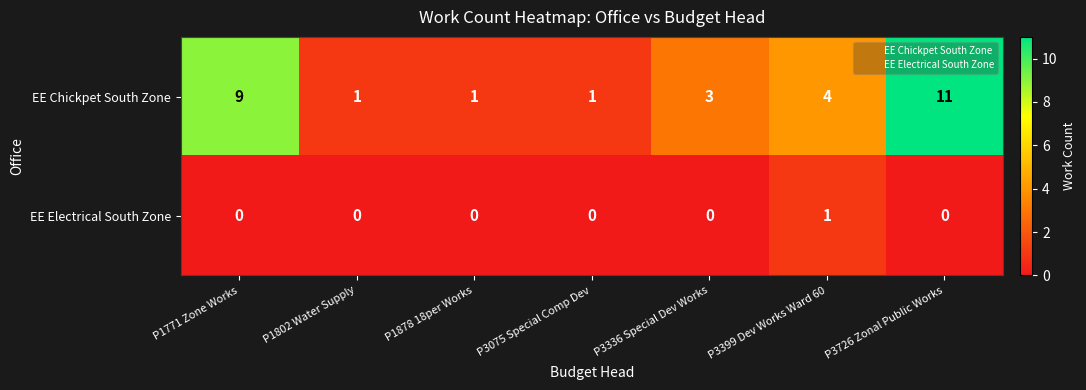

The value of EE Chickpet South Zone at P1802 Water Supply is 1. True or false?

True